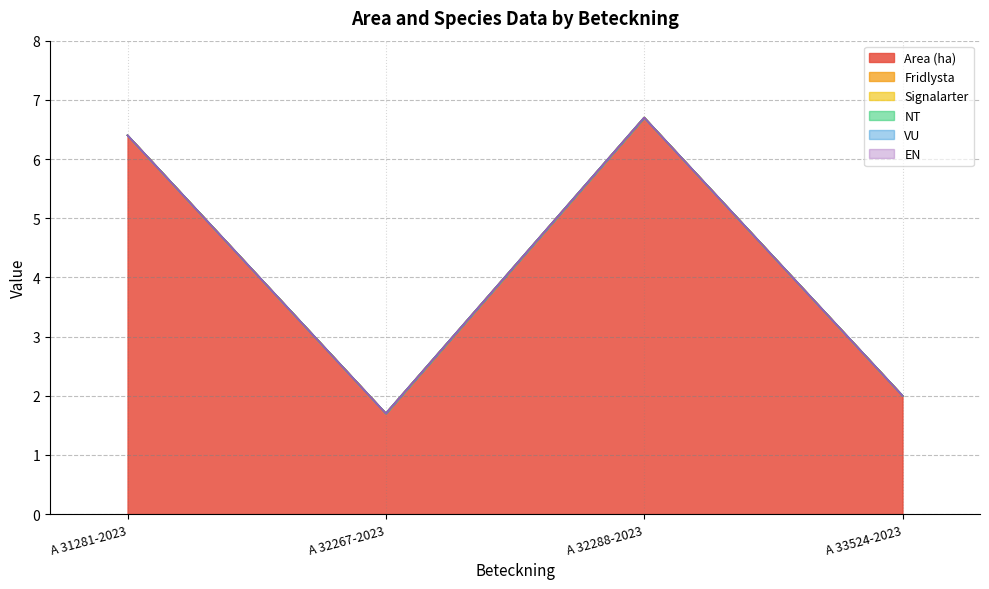

Which series has the widest spread of values?

Area (ha)